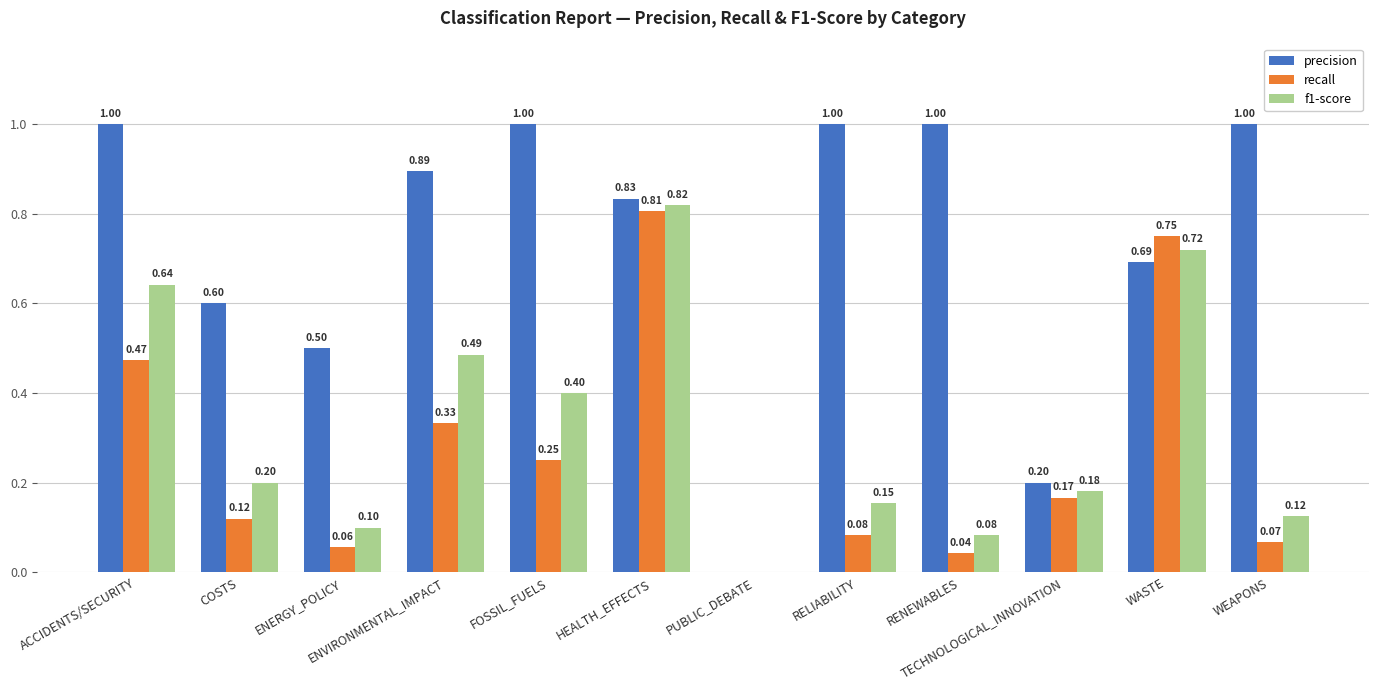

At which category is the sum across all series the highest?

HEALTH_EFFECTS